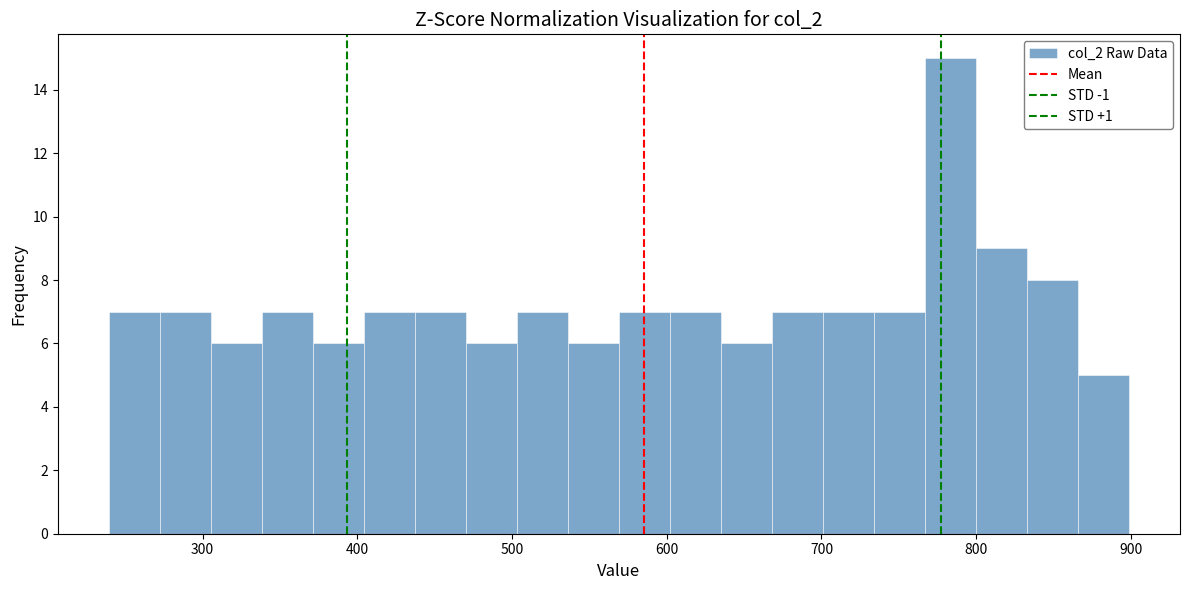

Around what value on the x-axis is the tallest bar? Give the approximate position of its centre, as read against the axis.

780